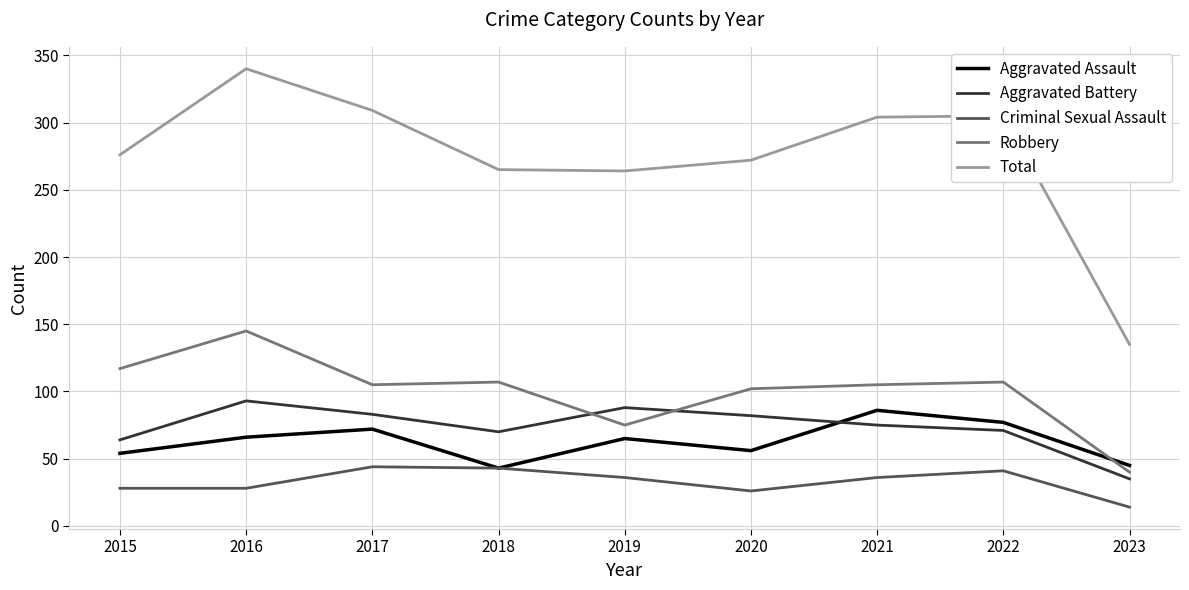

What is the difference between the Aggravated Assault values at 2019 and 2021?

21